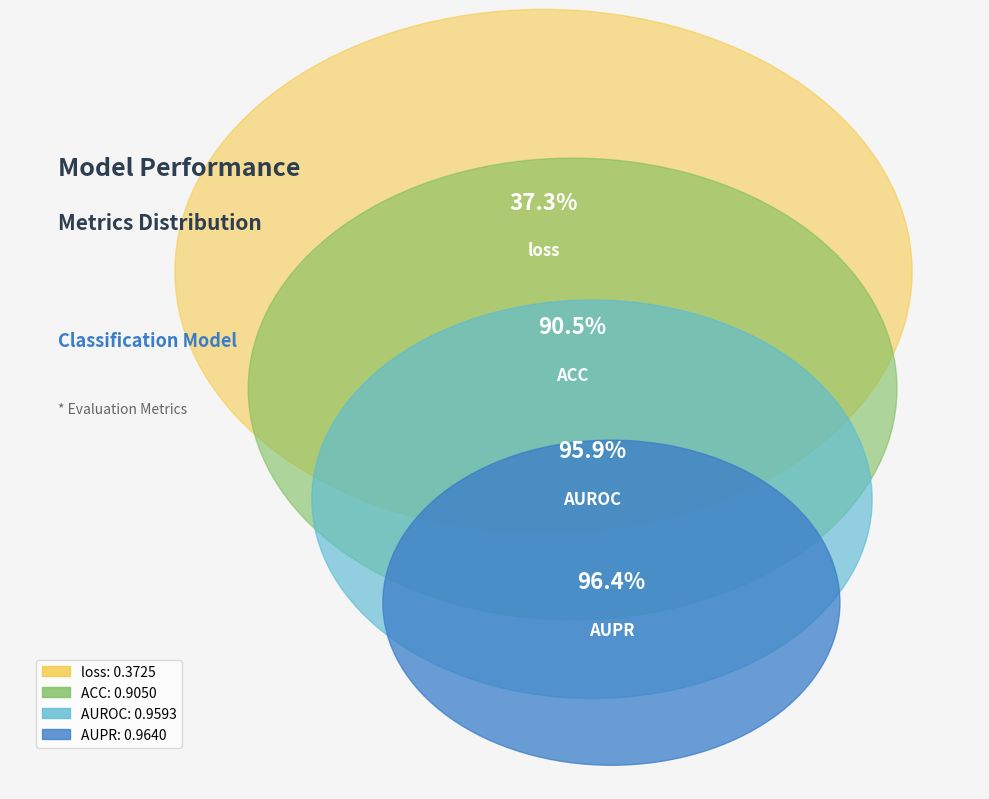

Which has a higher value, AUROC or loss?

AUROC